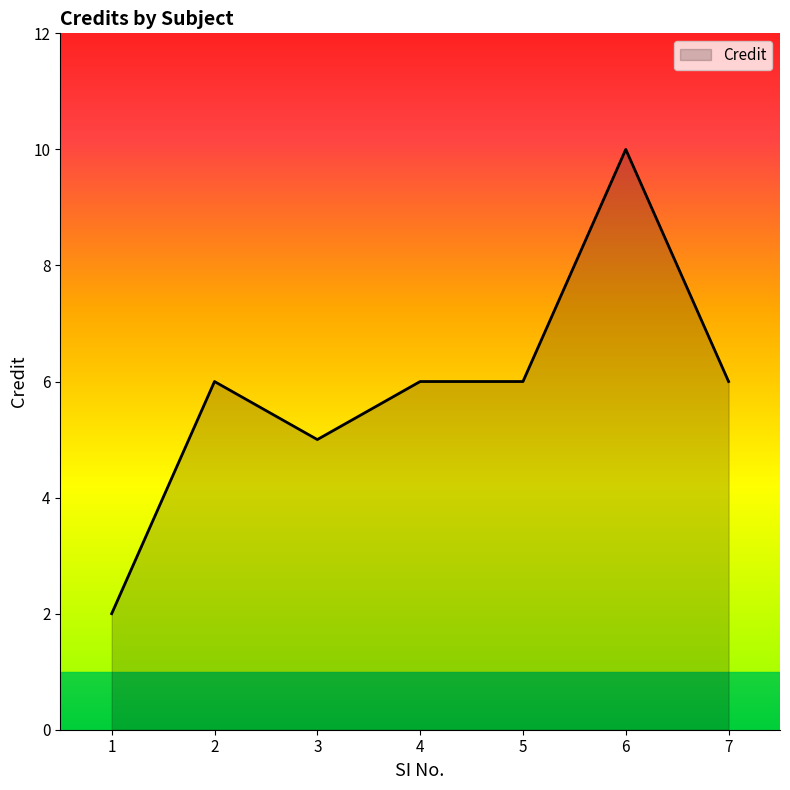

The chart shows a value of 5 at 3. True or false?

True